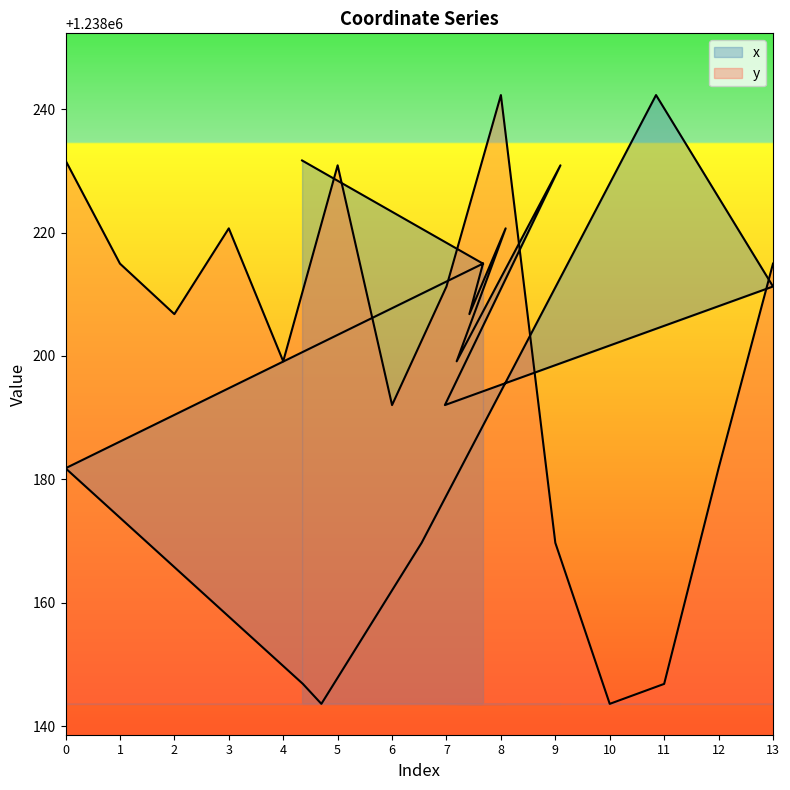

What is the minimum value shown in the chart?

1238143.6